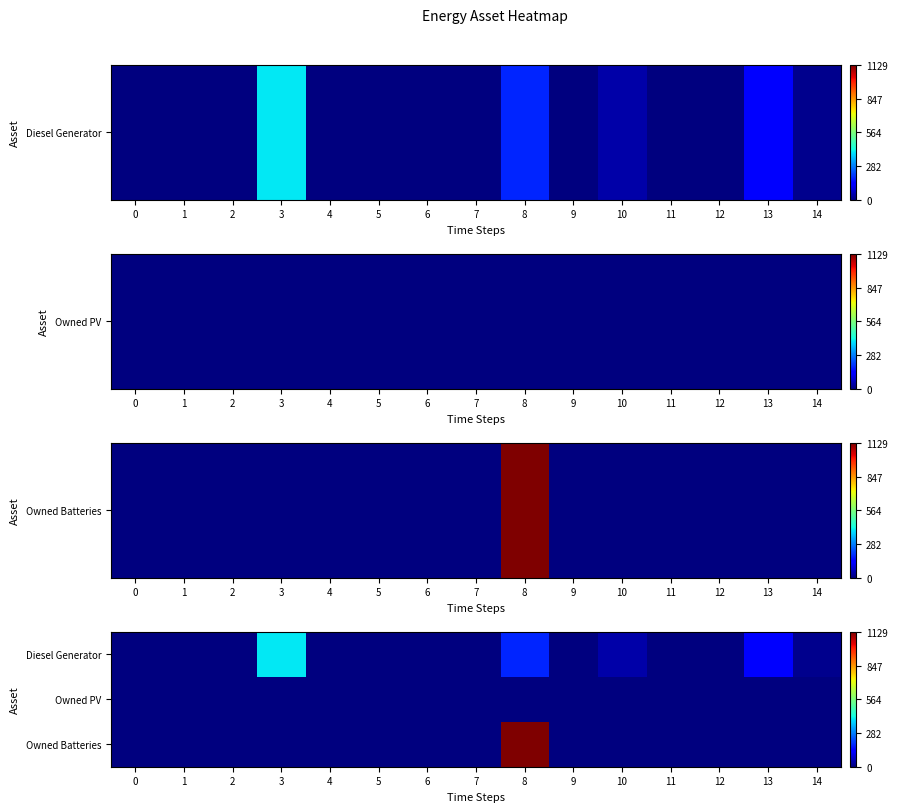

Which series has the widest spread of values?

Owned Batteries